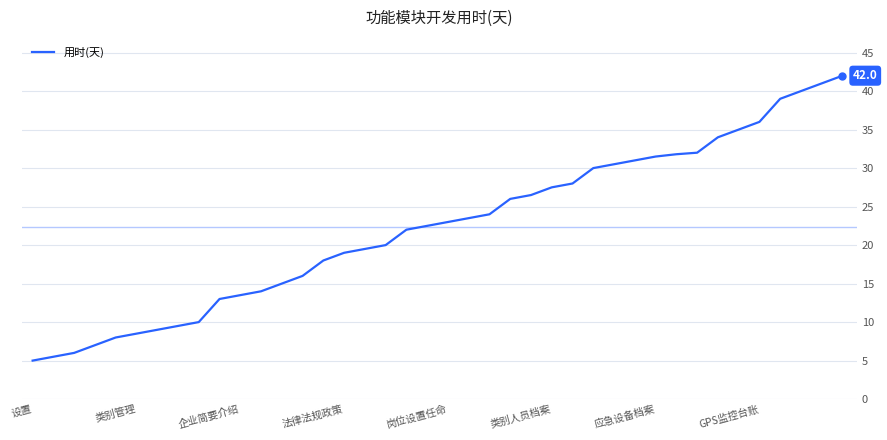

What is the greatest value displayed?

42.0